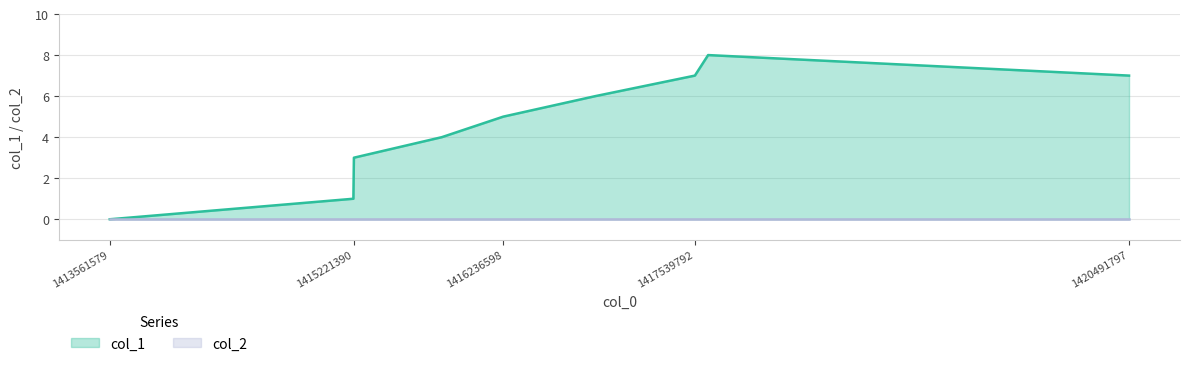

How many values are below 5?

4